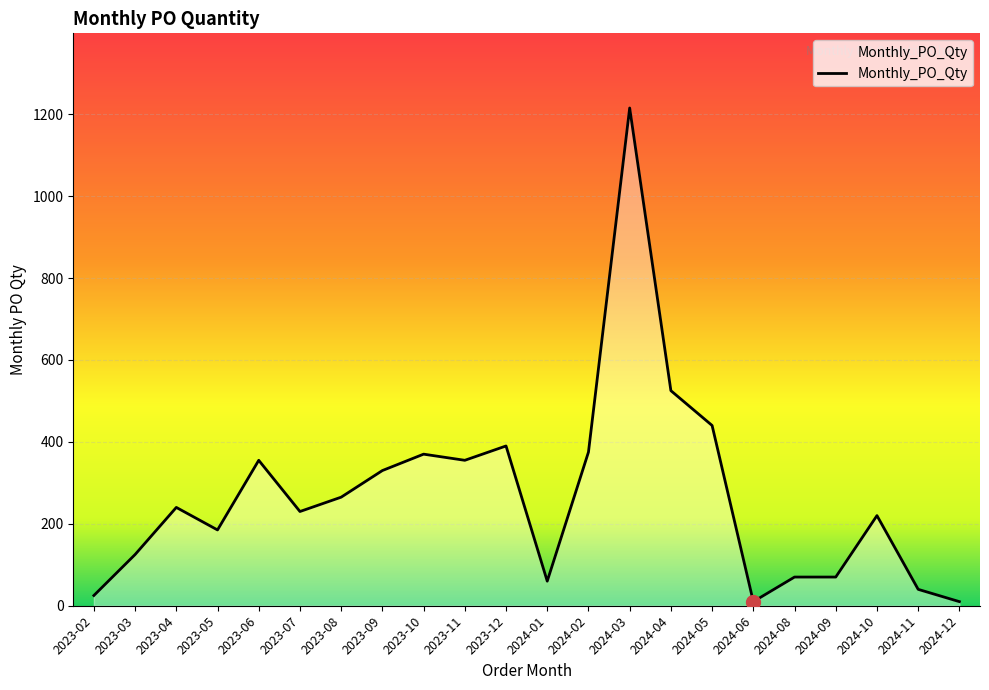

At which category does the data reach its first local peak?

2023-04